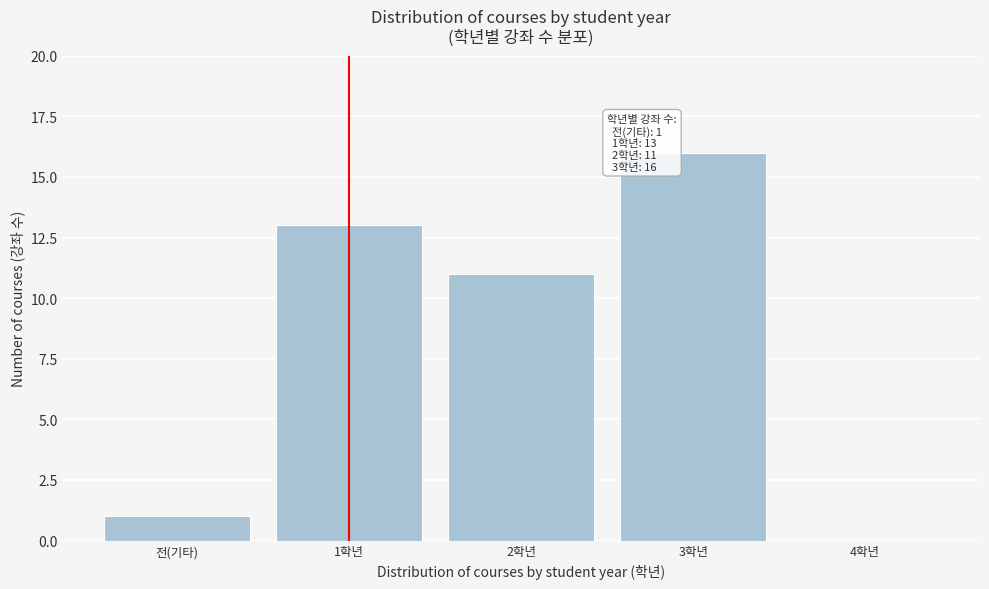

Reading left to right, list all the values displayed in this chart.

전(기타)=1	1학년=13	2학년=11	3학년=16	4학년=0